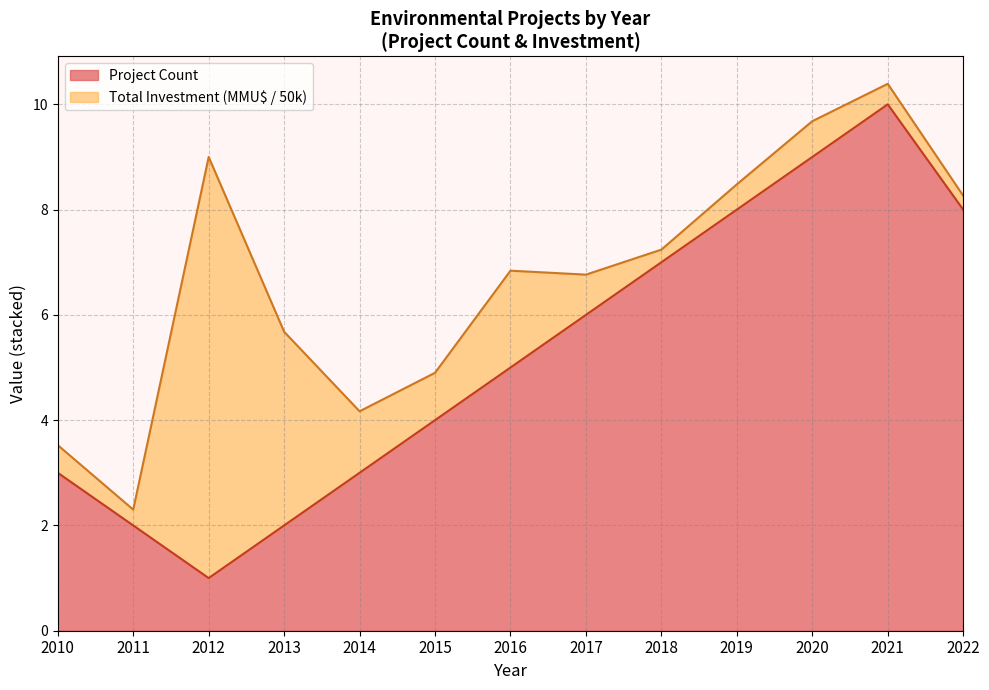

Count the values in the range 3 to 8.

8